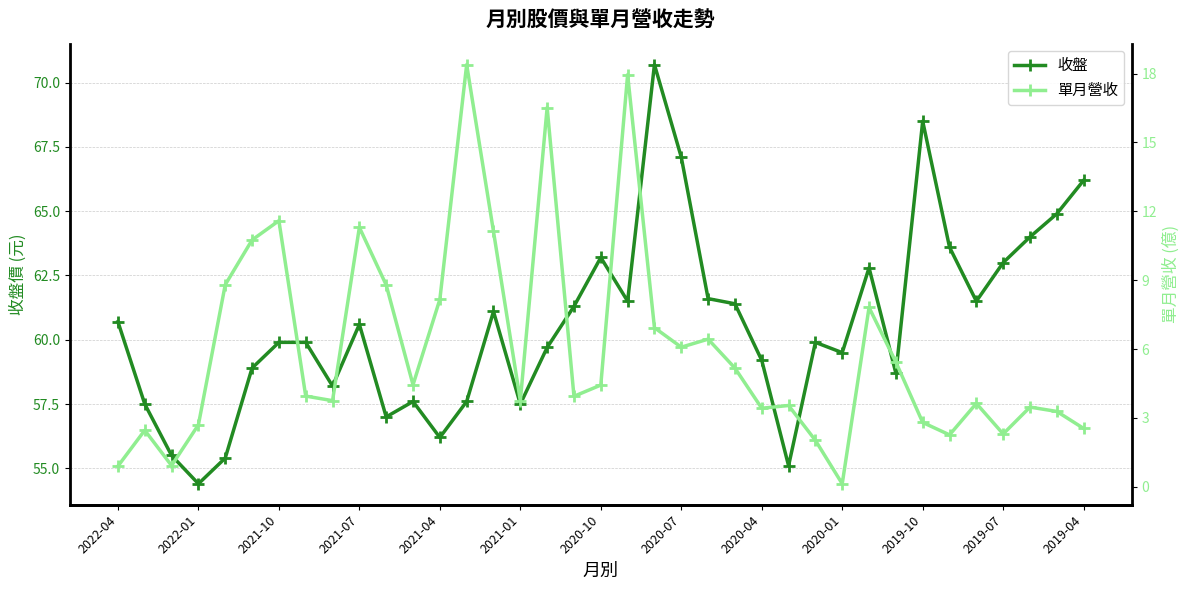

At how many categories does at least one series exceed 69?

1